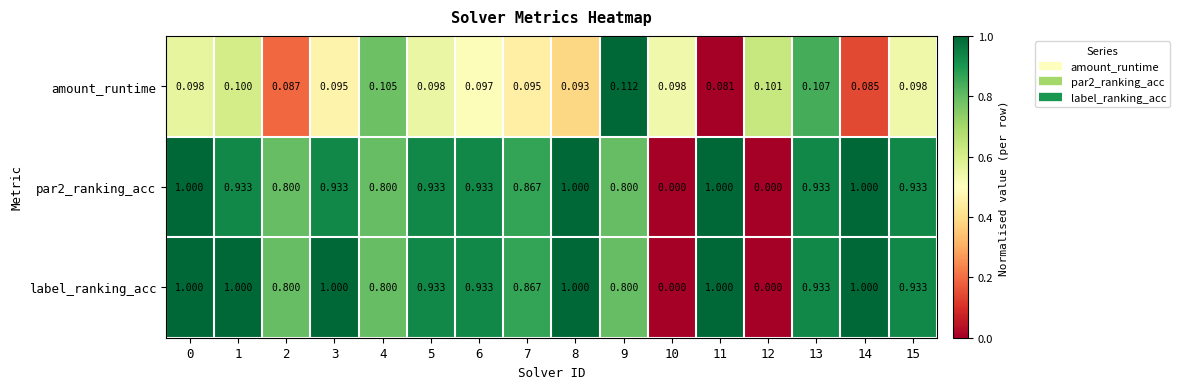

Which series changed the most between 2 and 4?

amount_runtime